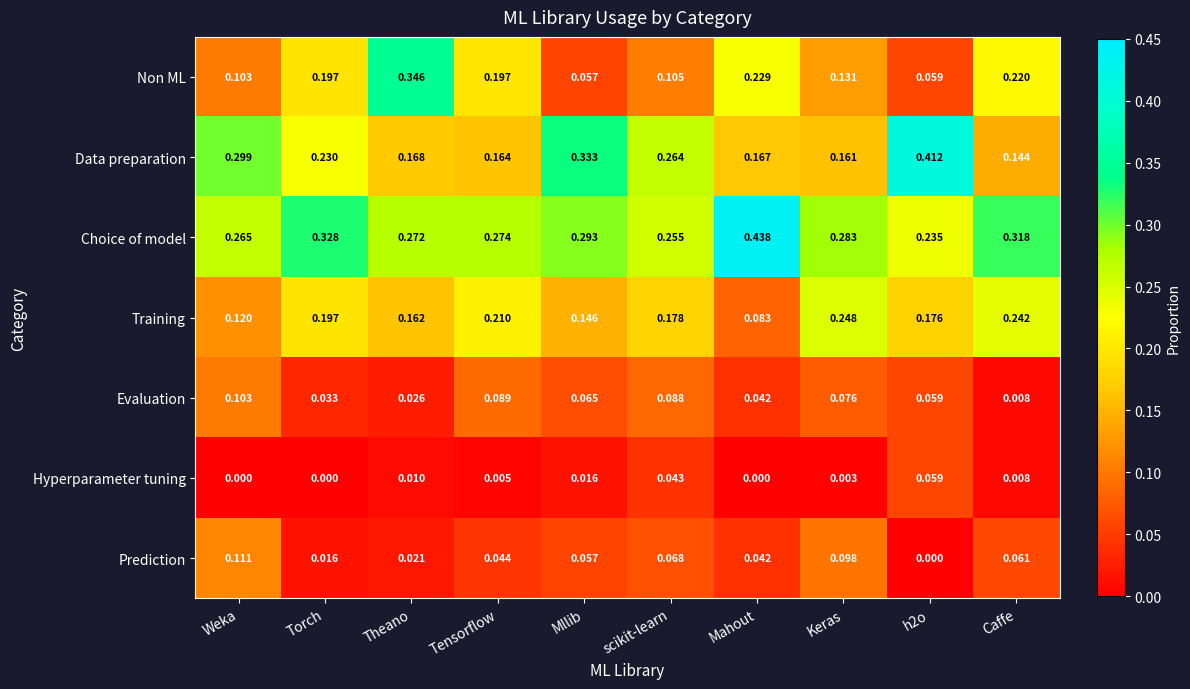

Is the value of Prediction at Tensorflow greater than the value of Training at Mllib?

No